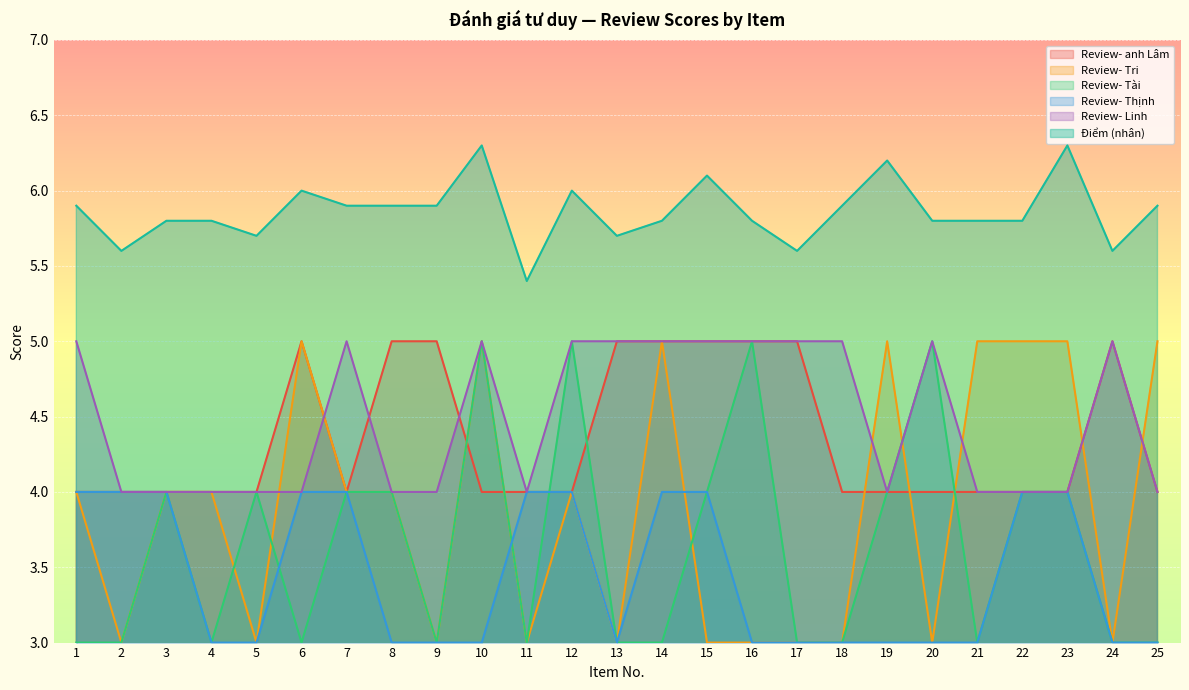

How many values in the Review- Tài series exceed 3?

12